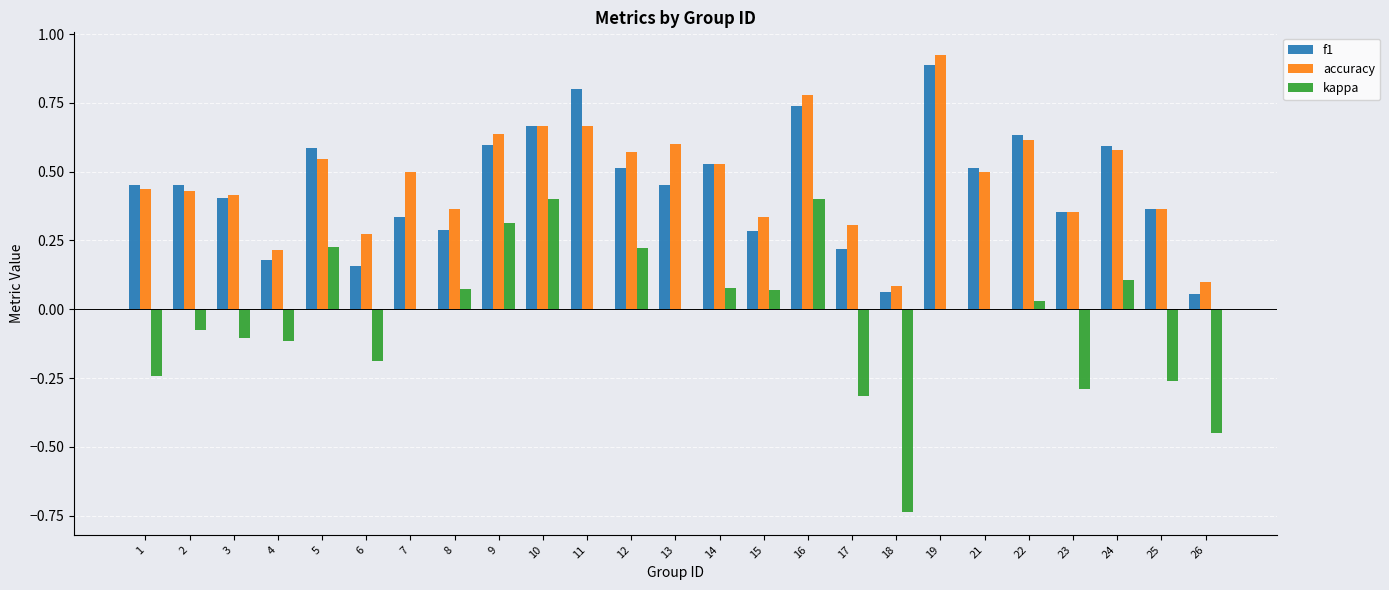

How many groups of bars are there?

25